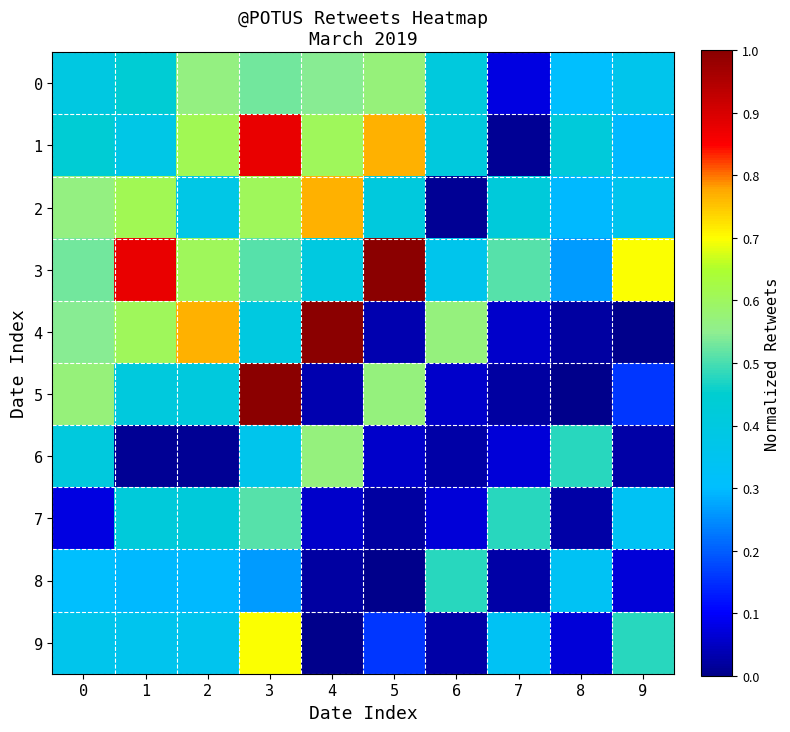

What is the difference between the highest and lowest values at 9?

0.7